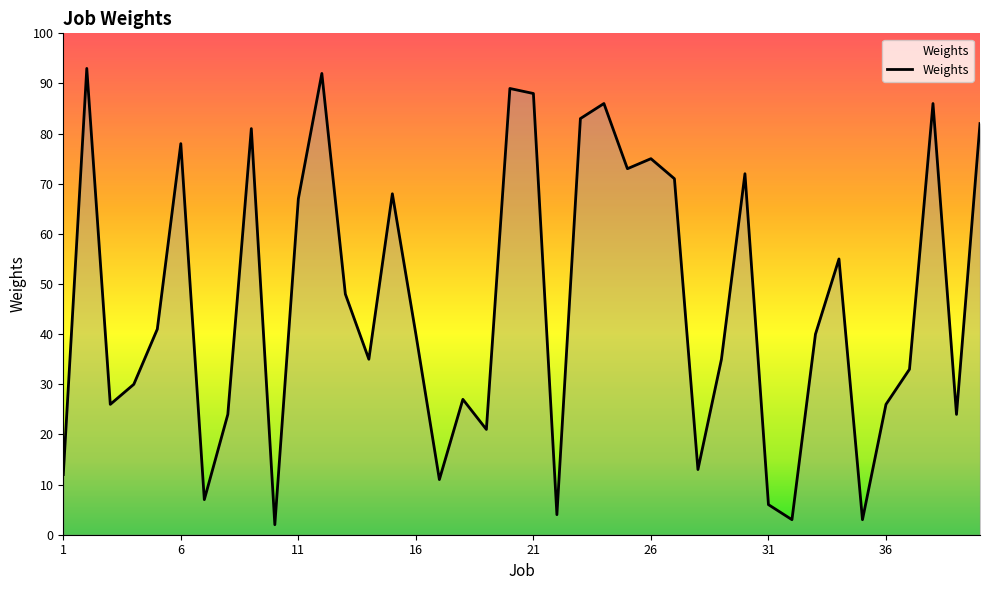

What is the difference between the maximum and minimum values?

91